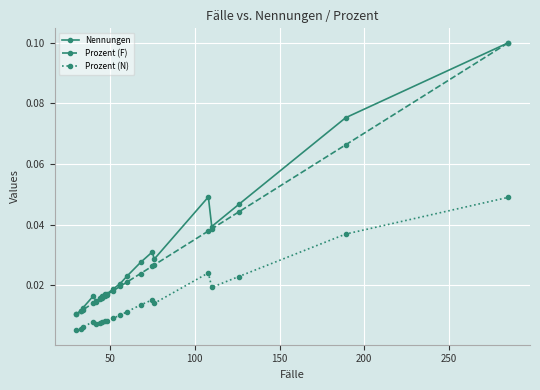

Count the Prozent (F) values in the range 0 to 1.

20